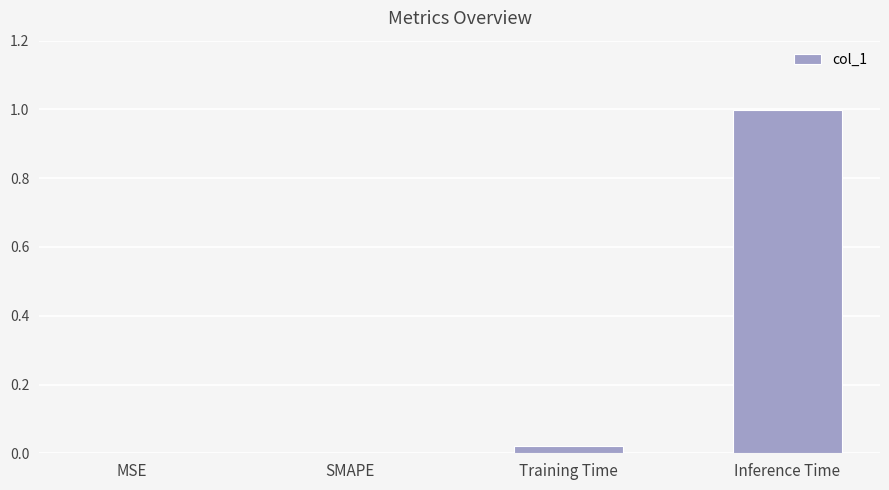

What is the sum of all values?

1.0